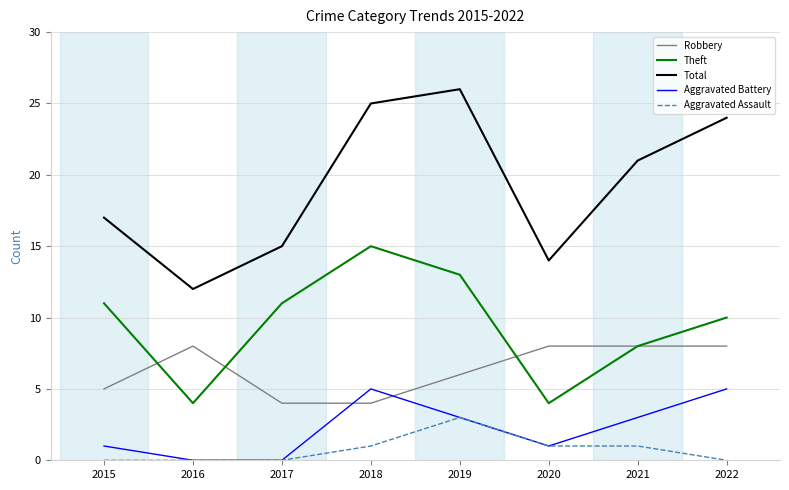

True or false: Total has a value of 19 at 2020.

False